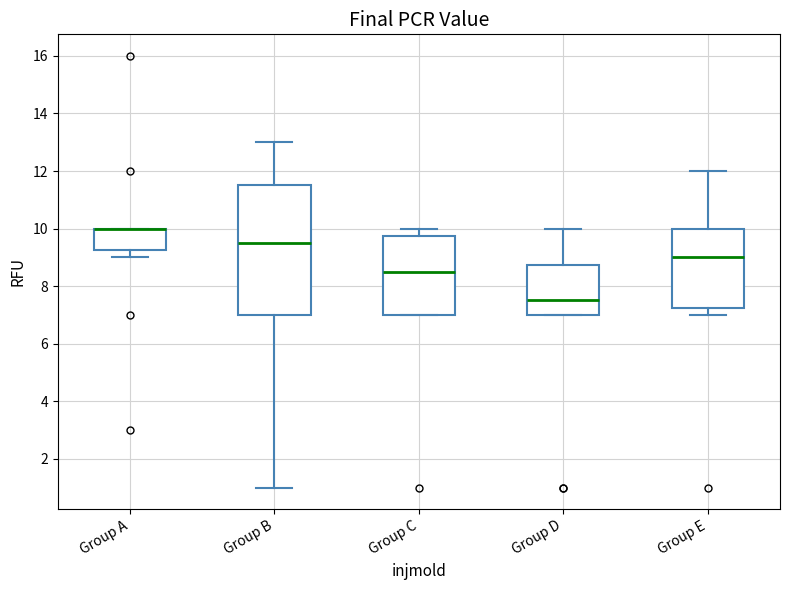

Reading left to right, read every box against the y-axis: the position of its median line, the range the box covers, and the ends of its whiskers. The values are not printed on the chart, so give them approximately, as read against the axis.

Group A: median 10.0 (drawn on the box's upper edge), box 9.2 to 10.0, whiskers 9.0 to 10.0
Group B: median 9.6, box 7.0 to 11.6, whiskers 1.0 to 13.0
Group C: median 8.6, box 7.0 to 9.8, whiskers 7.0 to 10.0
Group D: median 7.6, box 7.0 to 8.8, whiskers 7.0 to 10.0
Group E: median 9.0, box 7.2 to 10.0, whiskers 7.0 to 12.0